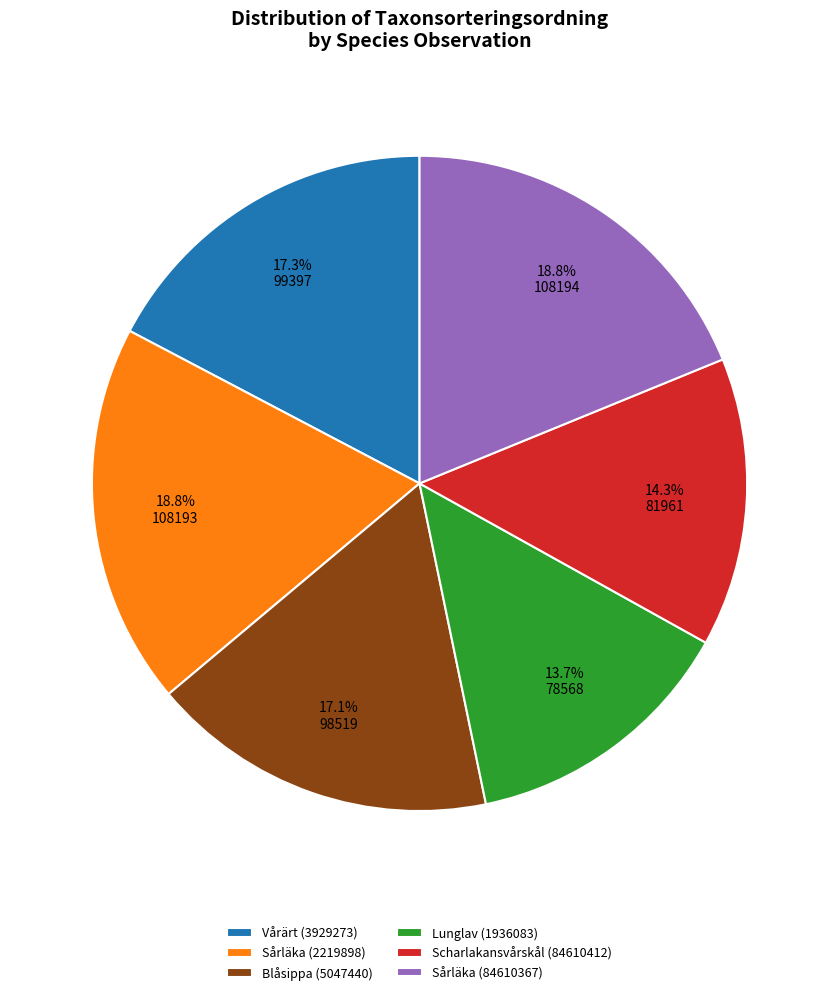

What portion of the pie excludes Scharlakansvårskål (84610412)?

85.7%